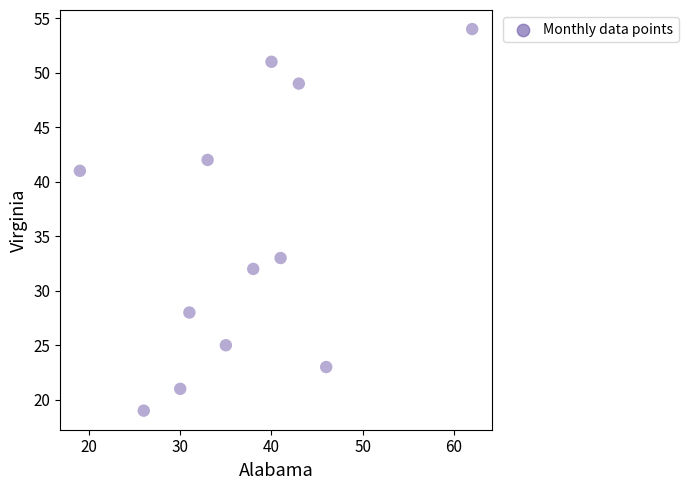

What is the average X value?

37